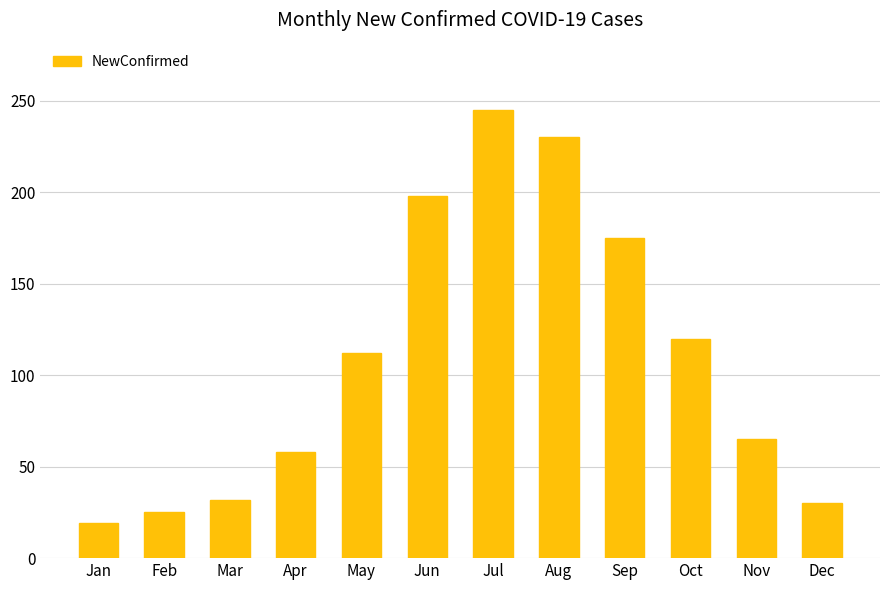

What is the average value?

109